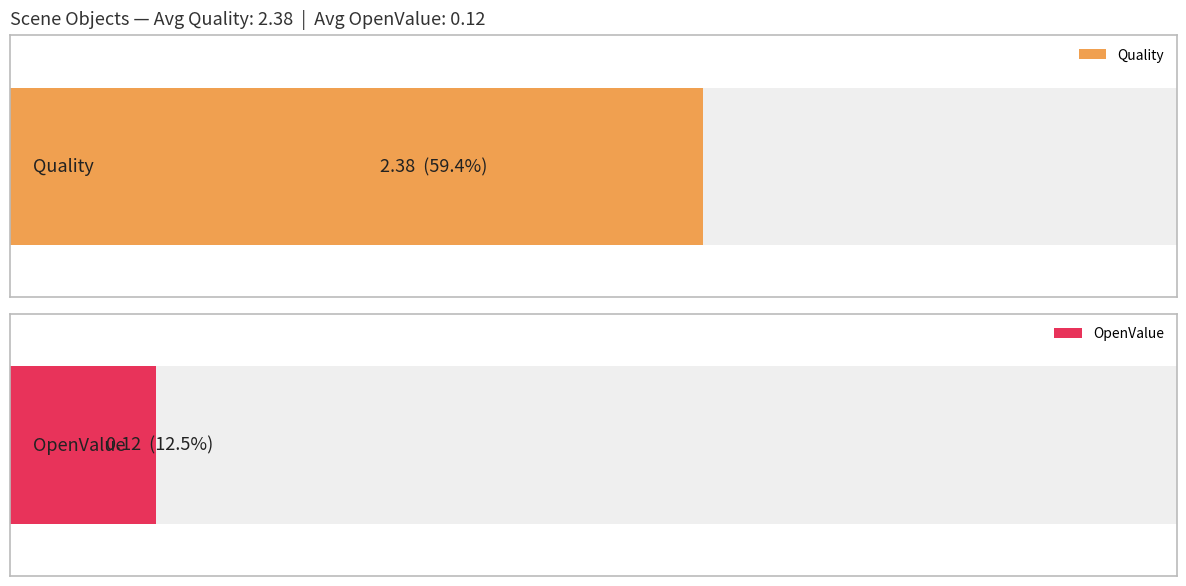

List the series in order of their peak value, lowest first.

OpenValue, Quality